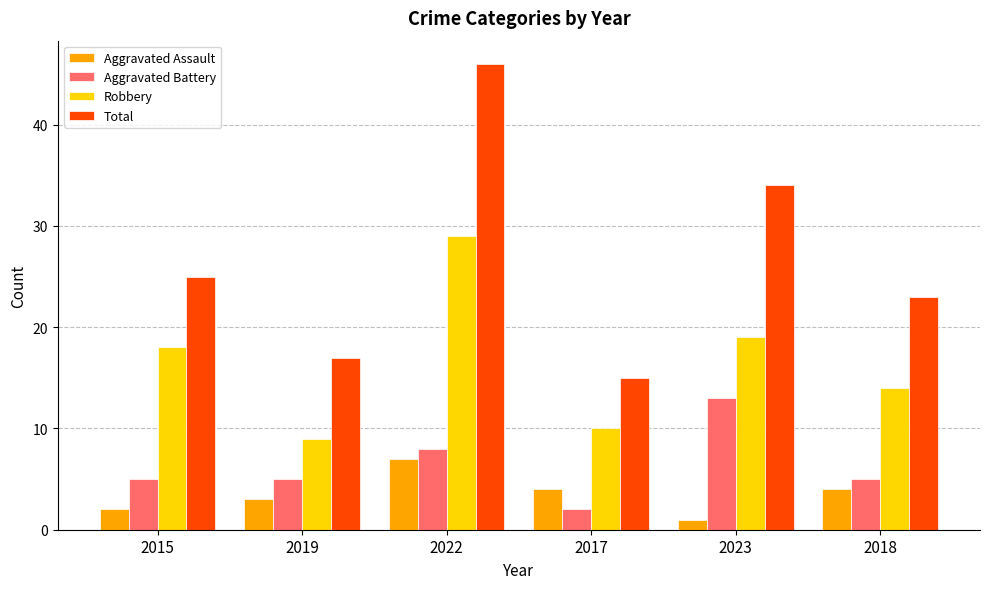

At how many categories does at least one series exceed 42?

1